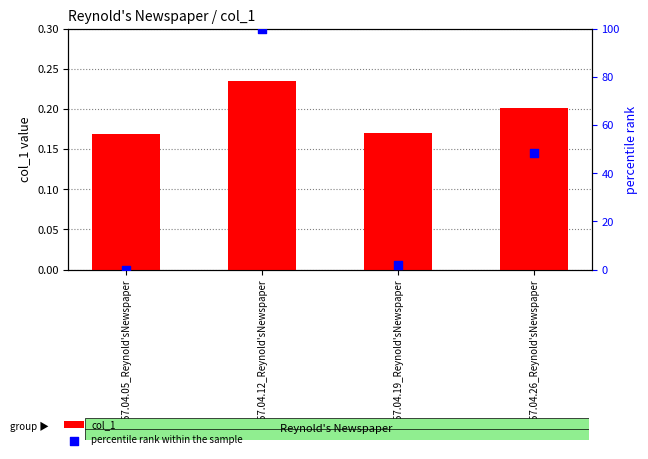

What are all the series names shown in the legend?

col_1, percentile rank within the sample